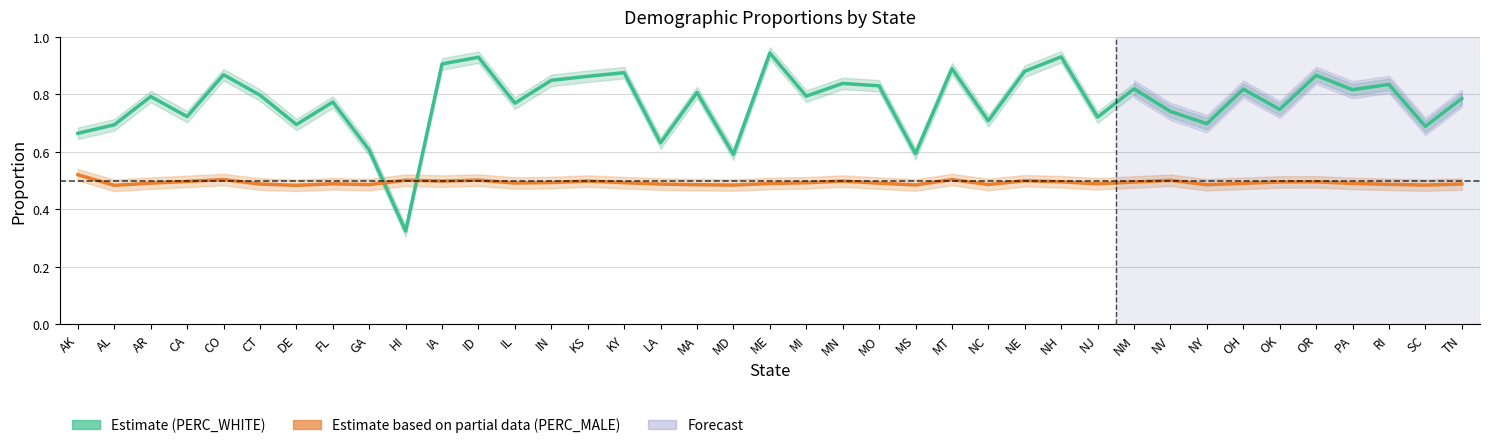

Which category has the lowest value across all series?

HI